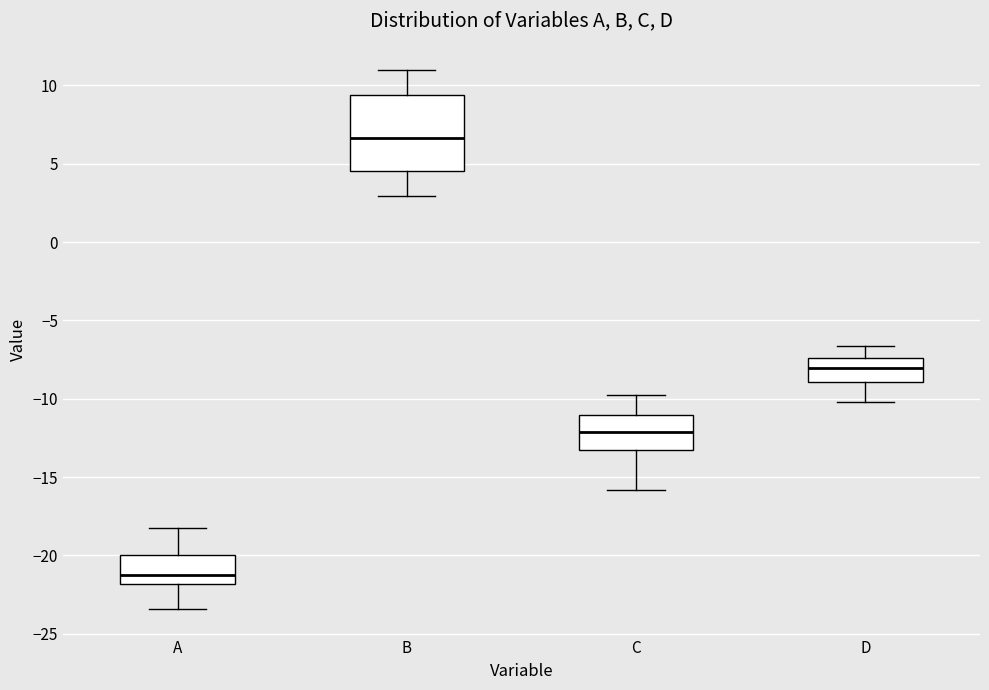

Where does the lower whisker of the box for D end on the y-axis? The values are not printed on the chart, so give them approximately, as read against the axis.

-10.0